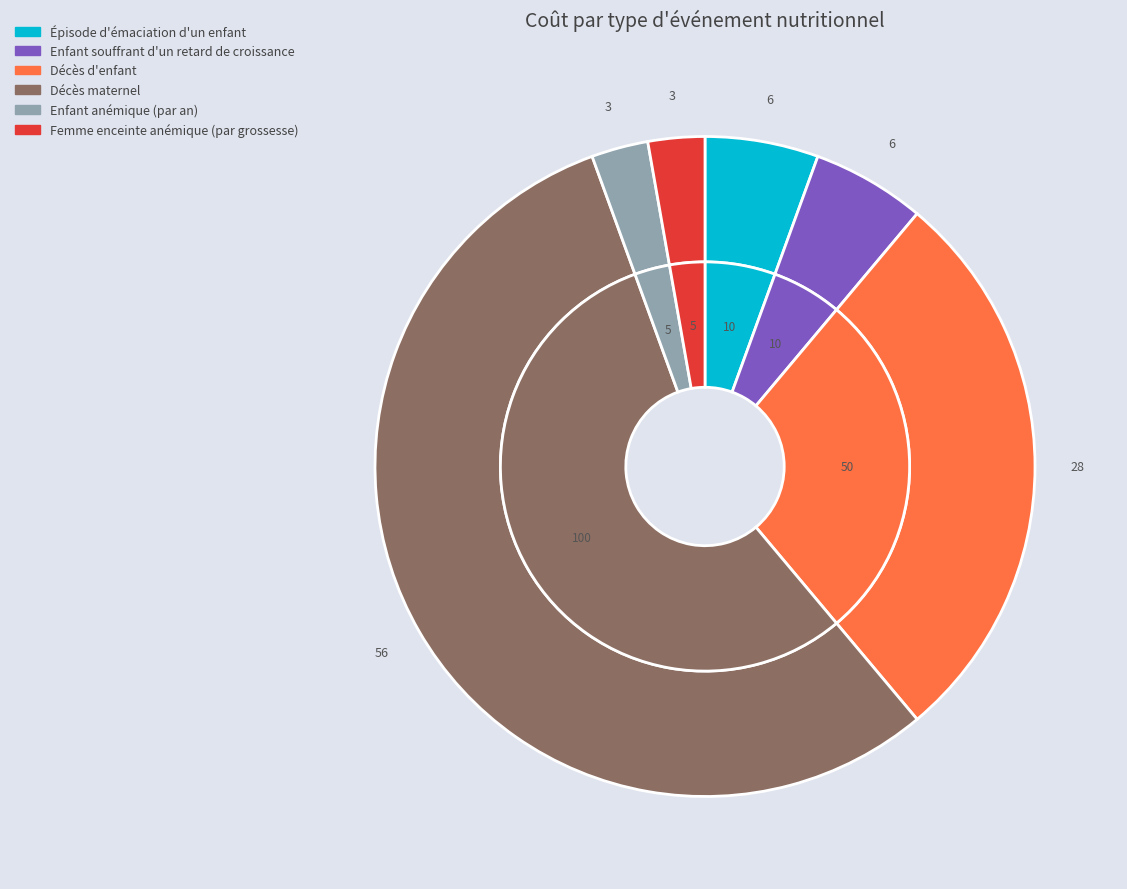

Which category accounts for the majority?

Décès maternel